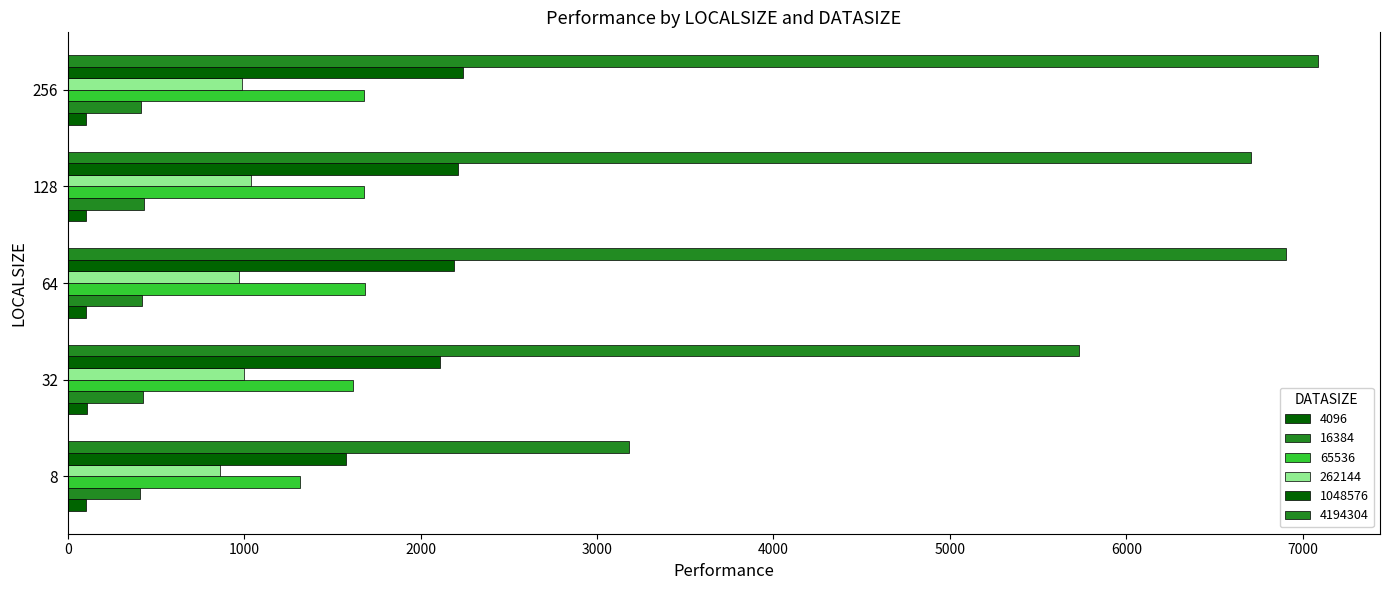

How many data points in 16384 are less than 423?

2